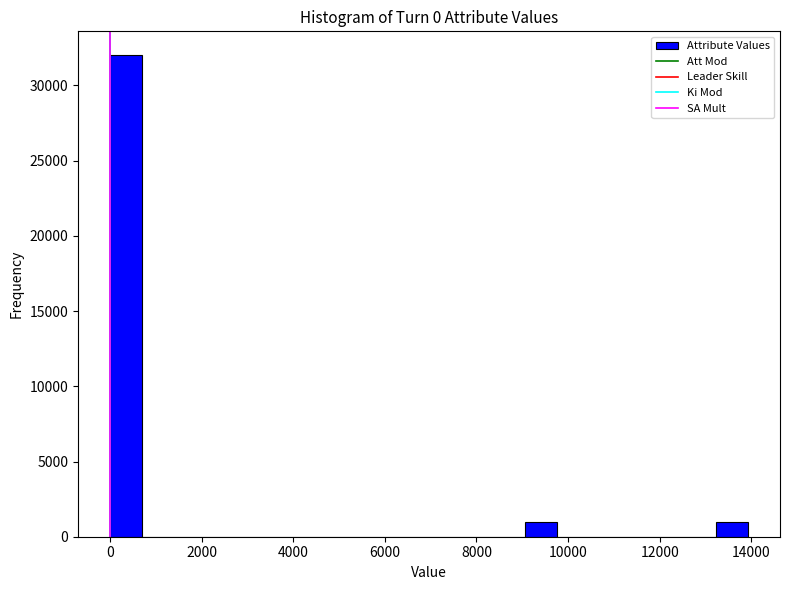

Around what value on the x-axis is the tallest bar? Give the approximate position of its centre, as read against the axis.

400